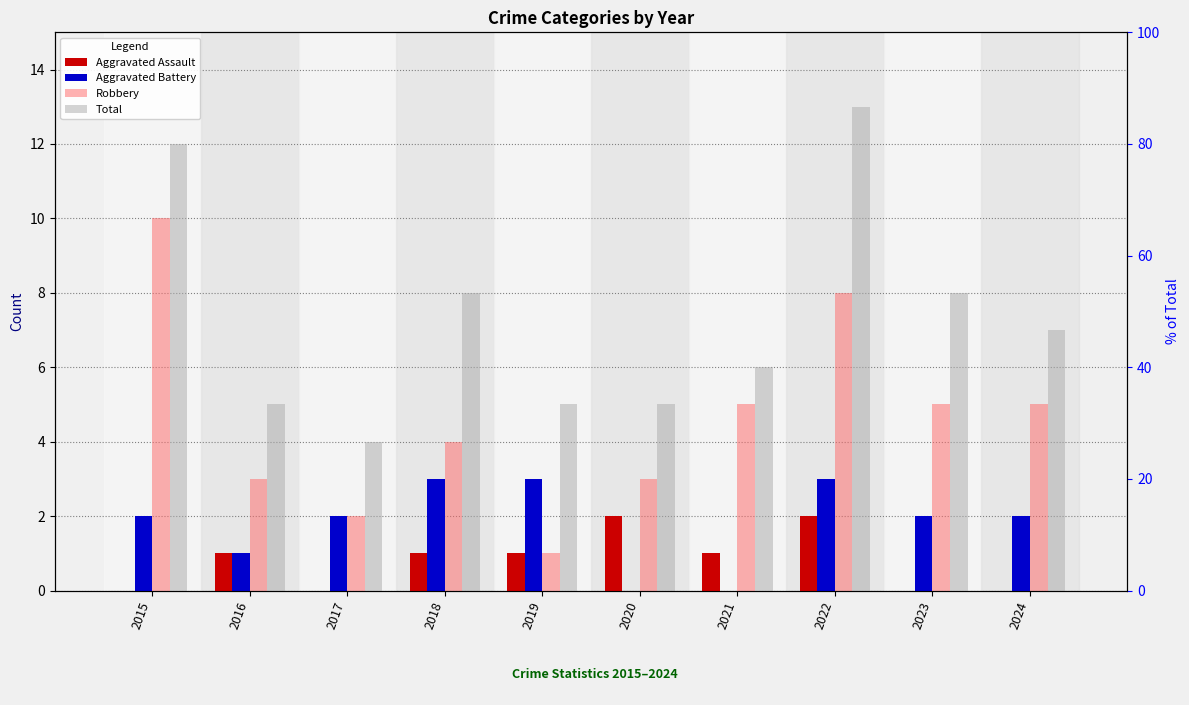

At how many categories does at least one series exceed 5?

6